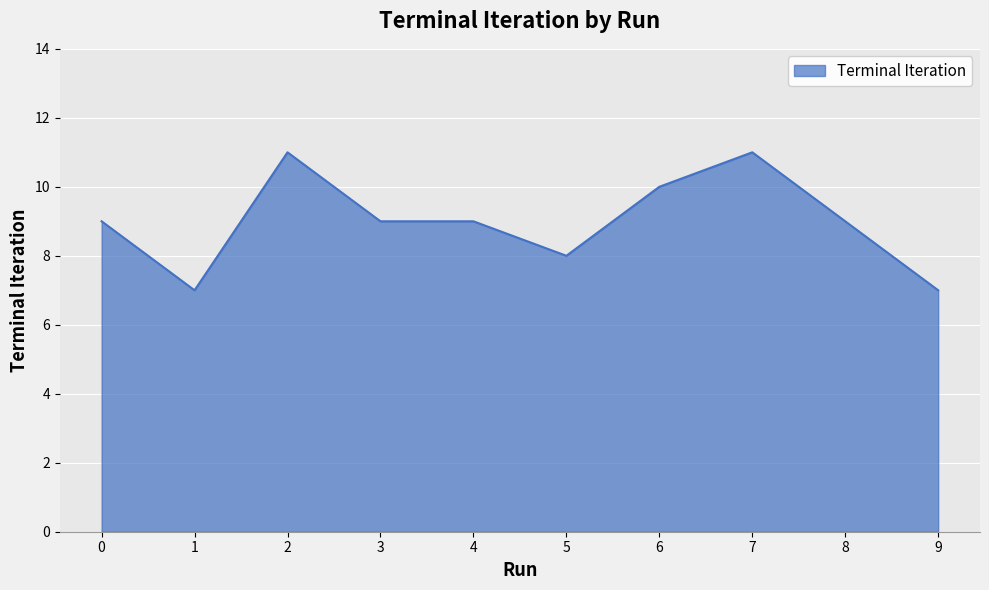

True or false: the data shows 10 at 1.

False